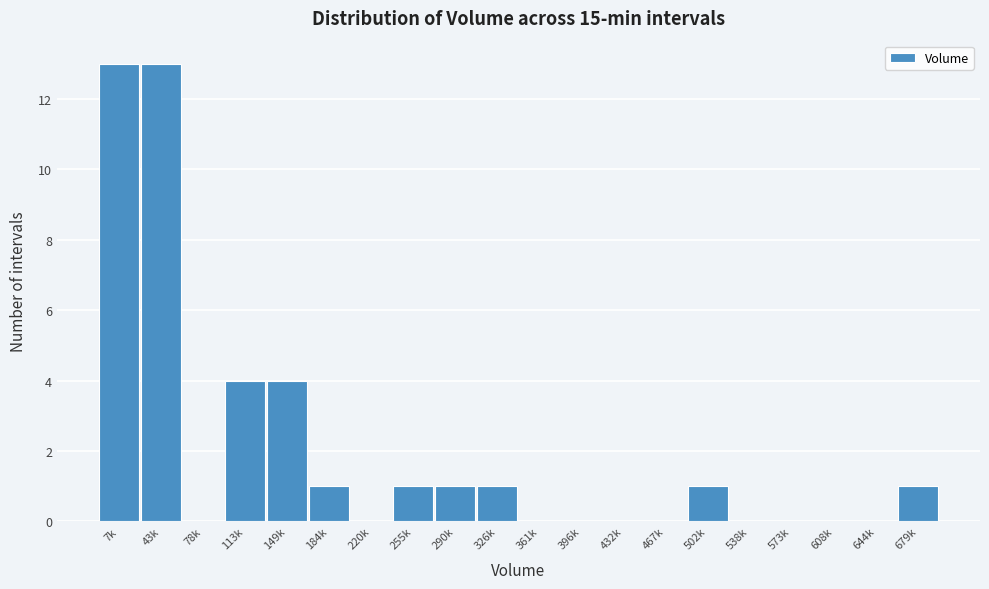

Reading right to left, extract all data points from this chart.

679k=1	644k=0	608k=0	573k=0	538k=0	502k=1	467k=0	432k=0	396k=0	361k=0	326k=1	290k=1	255k=1	220k=0	184k=1	149k=4	113k=4	78k=0	43k=13	7k=13